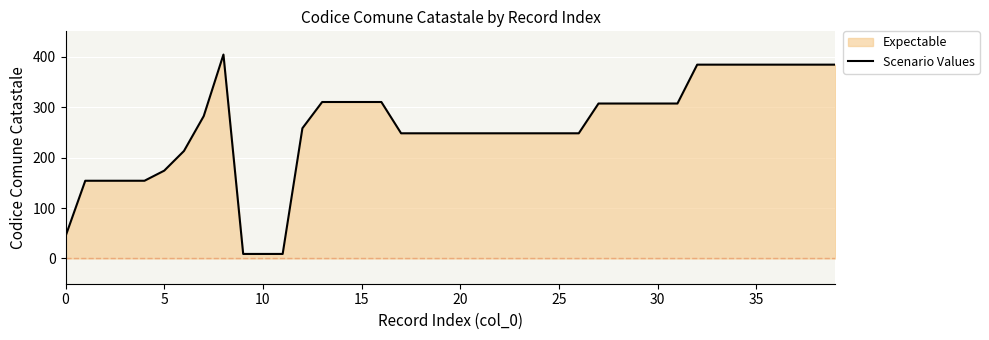

How many values exceed 258?

19